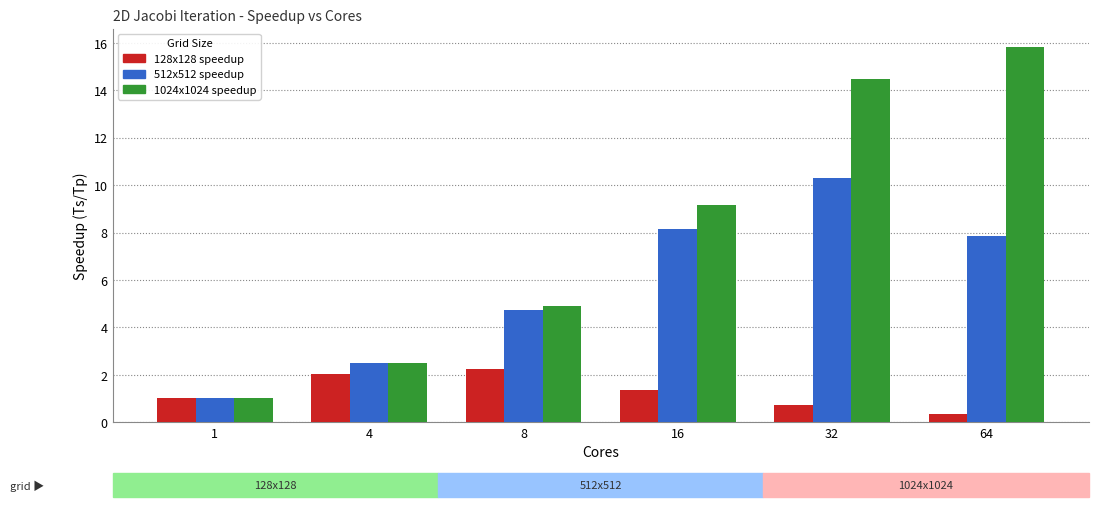

What is the spread (max minus min) of values at 8?

2.7